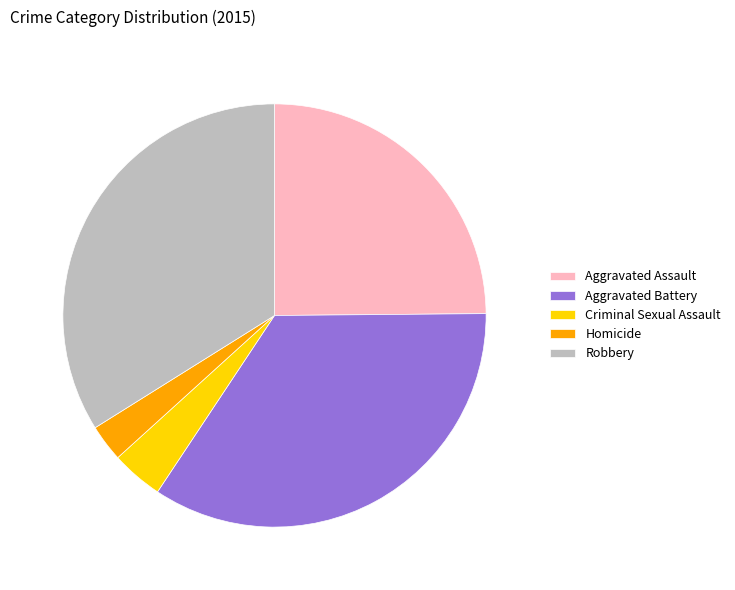

Is there any slice that represents more than half of the pie?

No